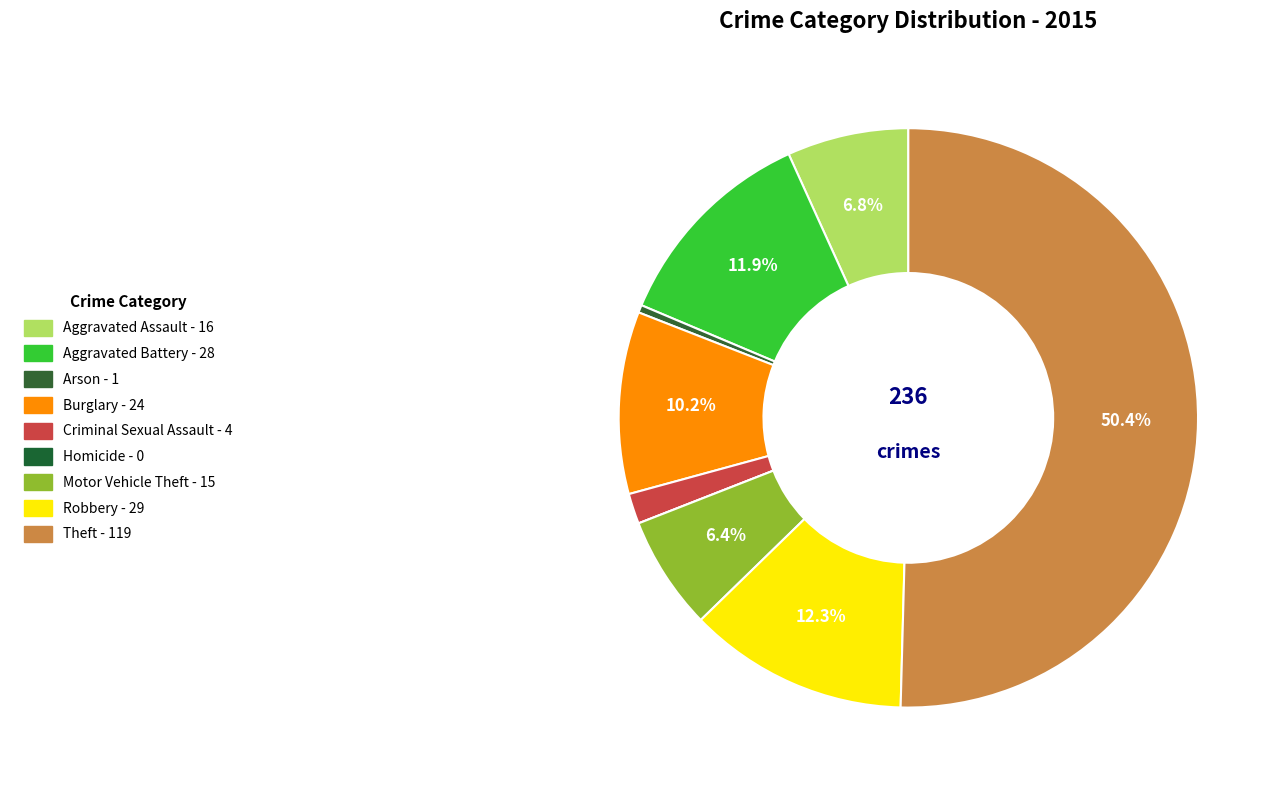

Which category accounts for the majority?

Theft